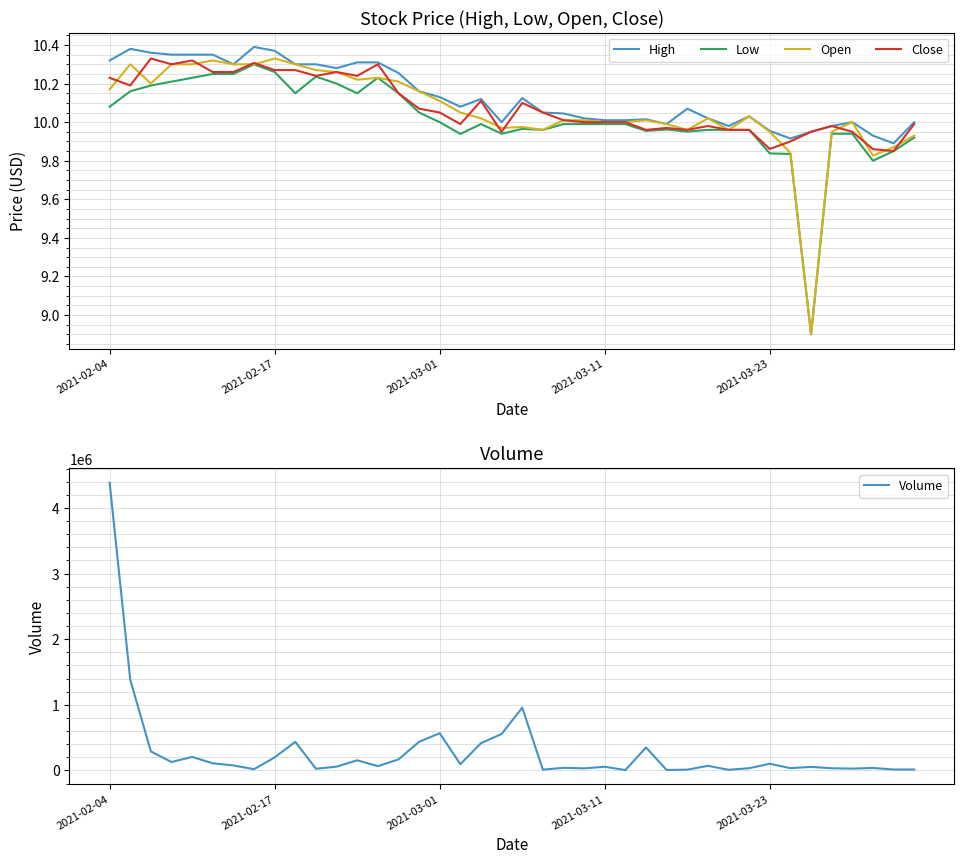

Does the chart display data point markers on the line(s)?

No